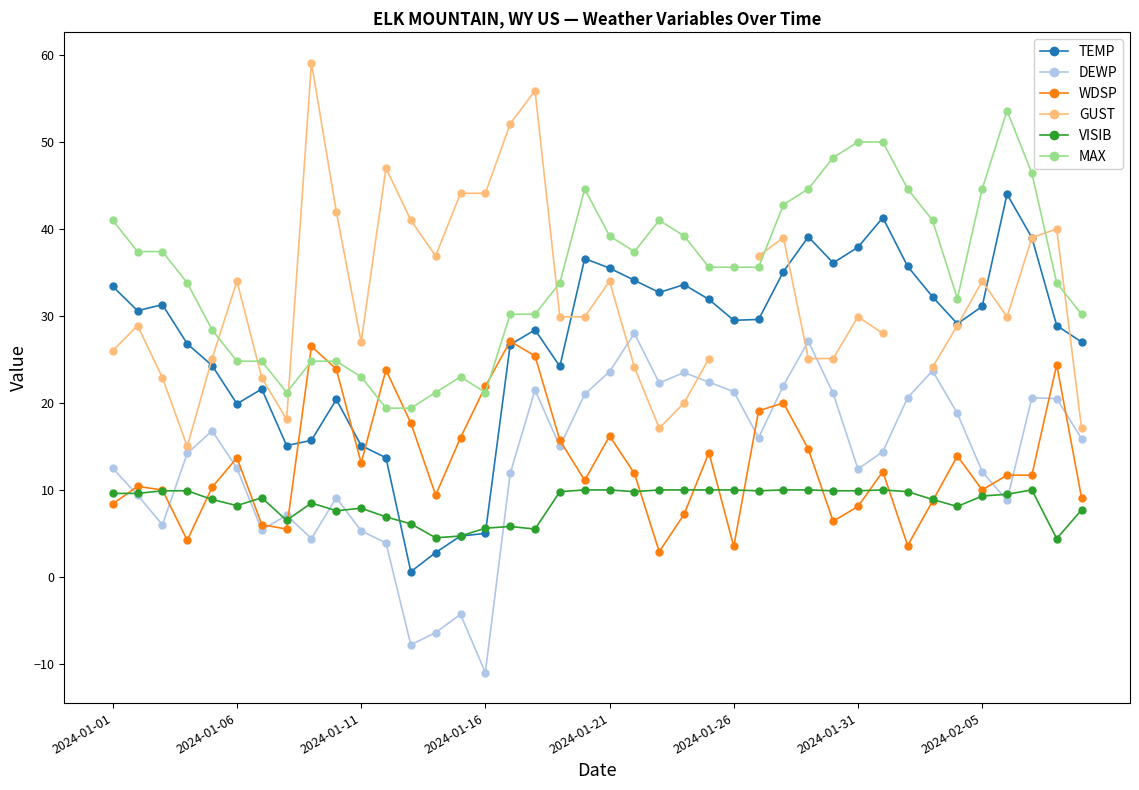

True or false: TEMP and GUST intersect in this chart.

True